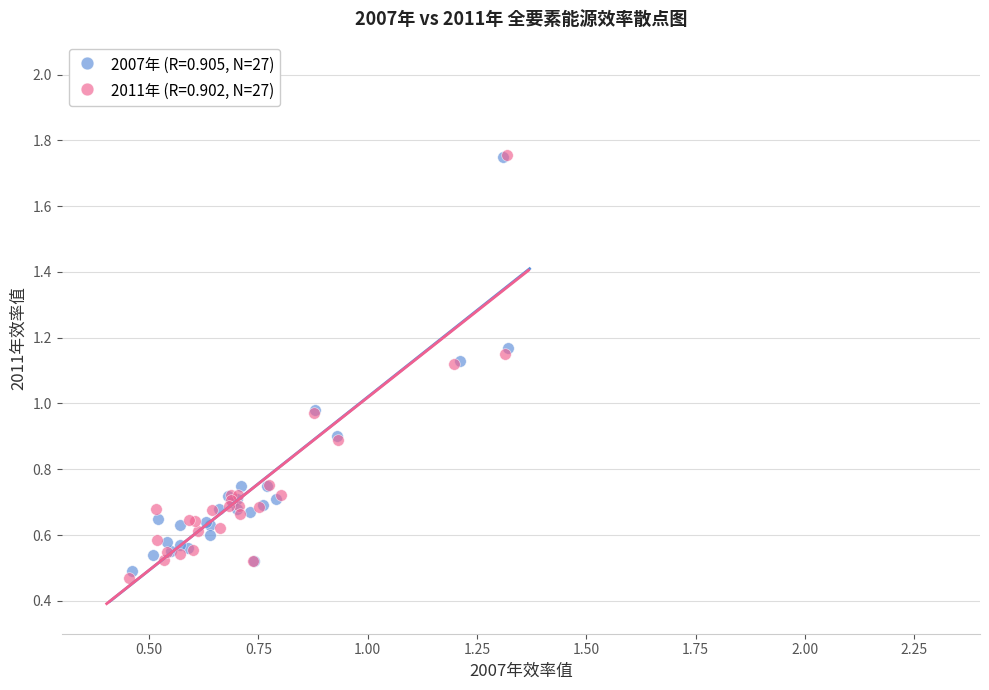

Which series has the largest Y range (max minus min)?

2011年 (R=0.902, N=27)